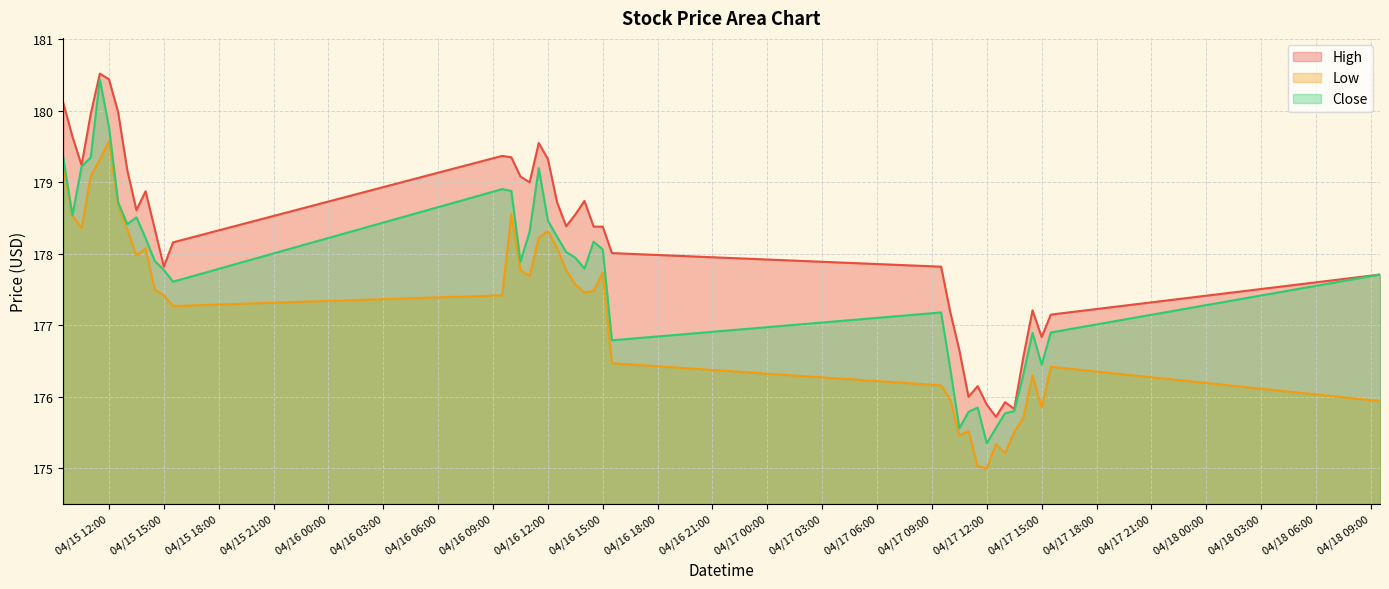

At which category is the sum across all series the highest?

2024-04-15 11:30